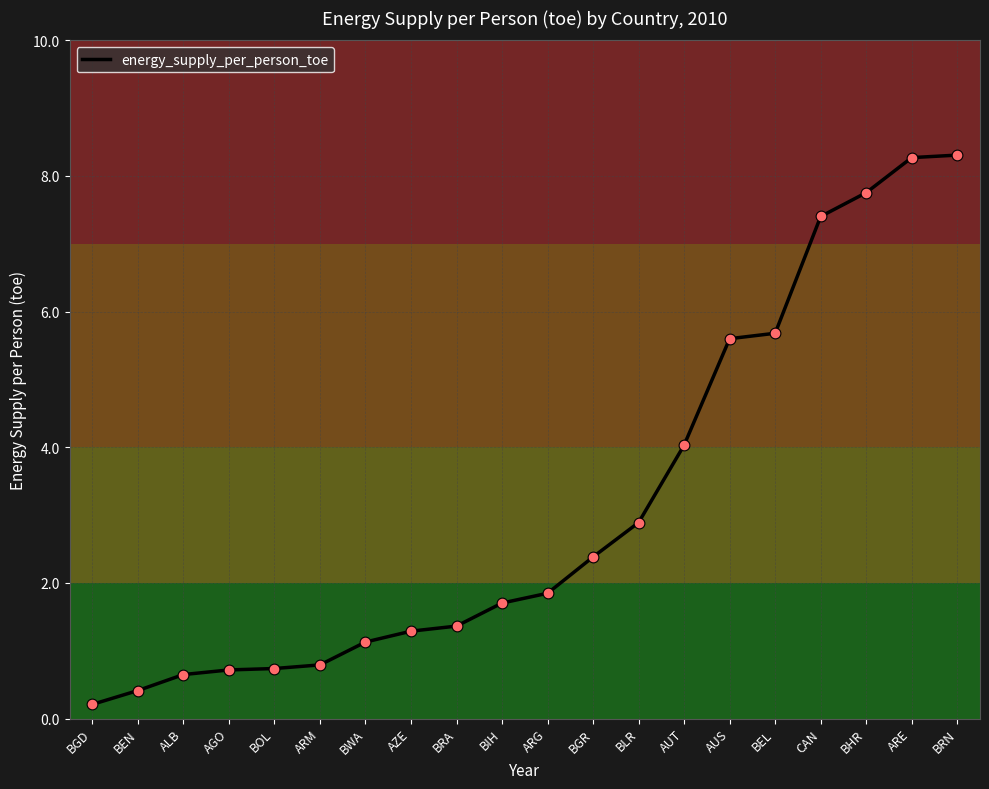

What is the change in value from BEN to BEL?

+5.3